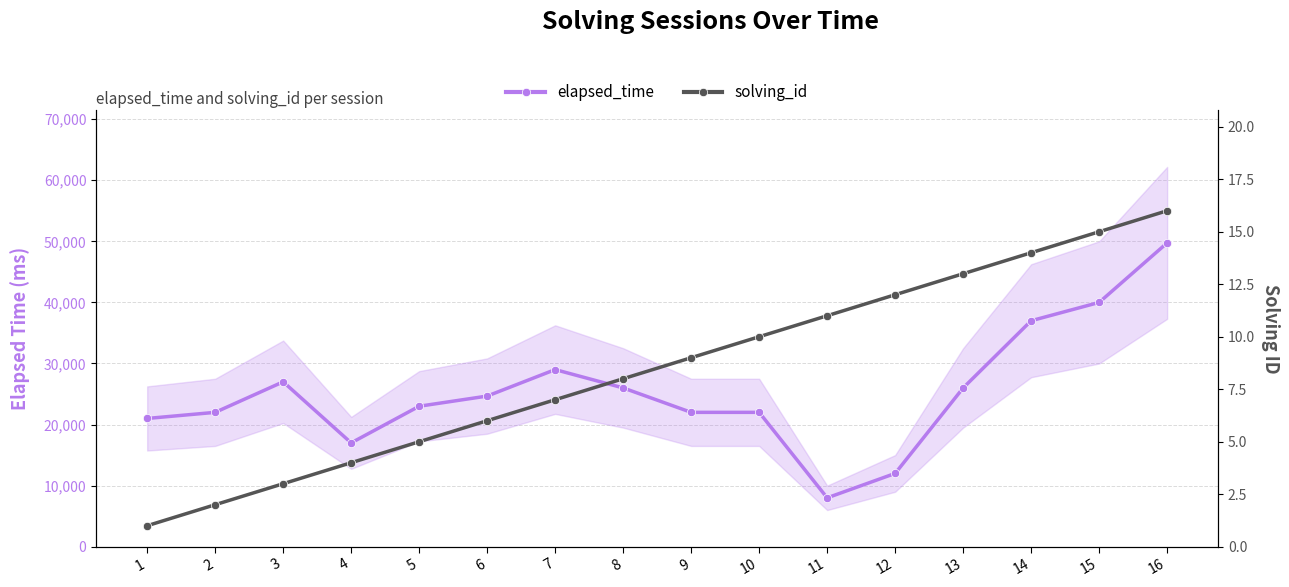

Which series has the largest total across all categories?

elapsed_time